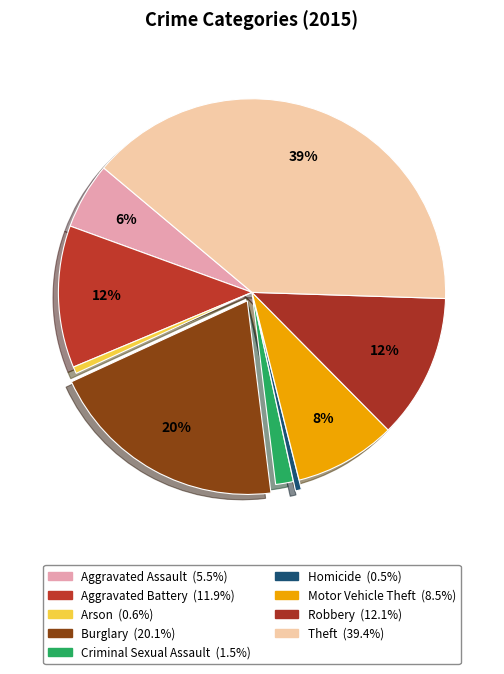

Combined, what portion of the pie is Arson and Aggravated Assault?

6.1%